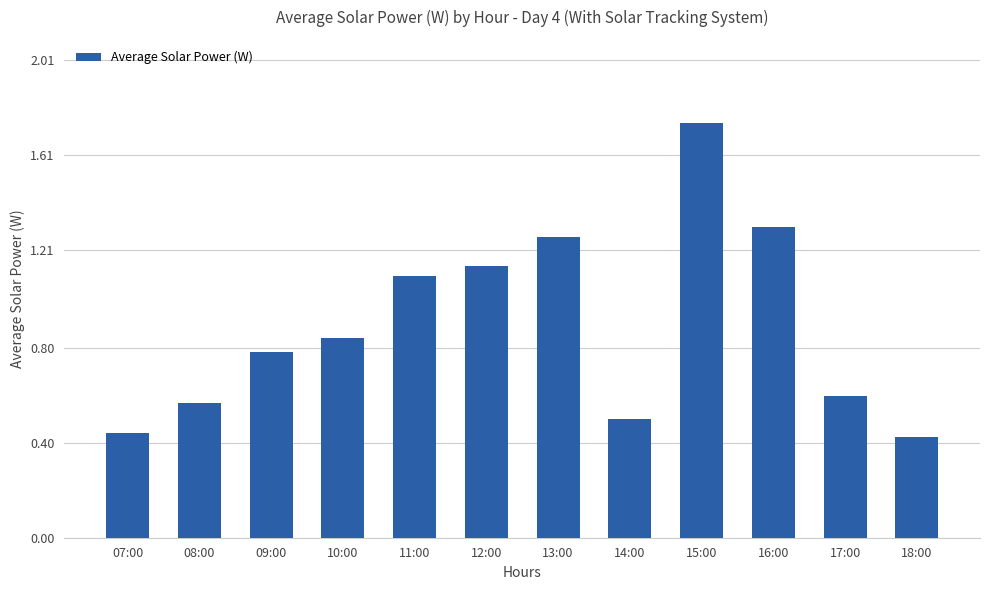

True or false: the data shows 1.5 at 11:00.

False